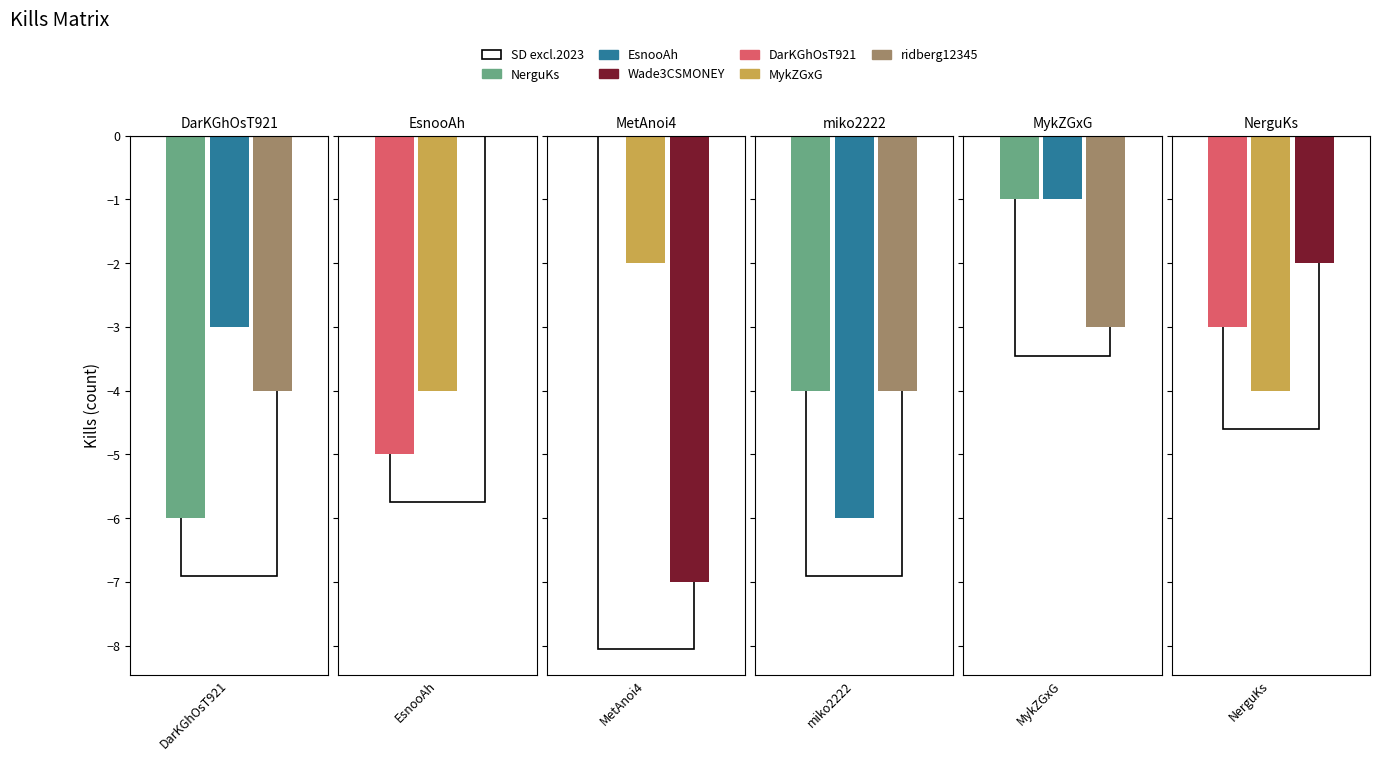

Reading right to left, extract all data points from this chart.

NerguKs: 0	1	4	0	0	6
EsnooAh: 0	1	6	0	0	3
Wade3CSMONEY: 2	0	0	7	0	0
DarKGhOsT921: 3	0	0	0	5	0
MykZGxG: 4	0	0	2	4	0
ridberg12345: 0	3	4	0	0	4